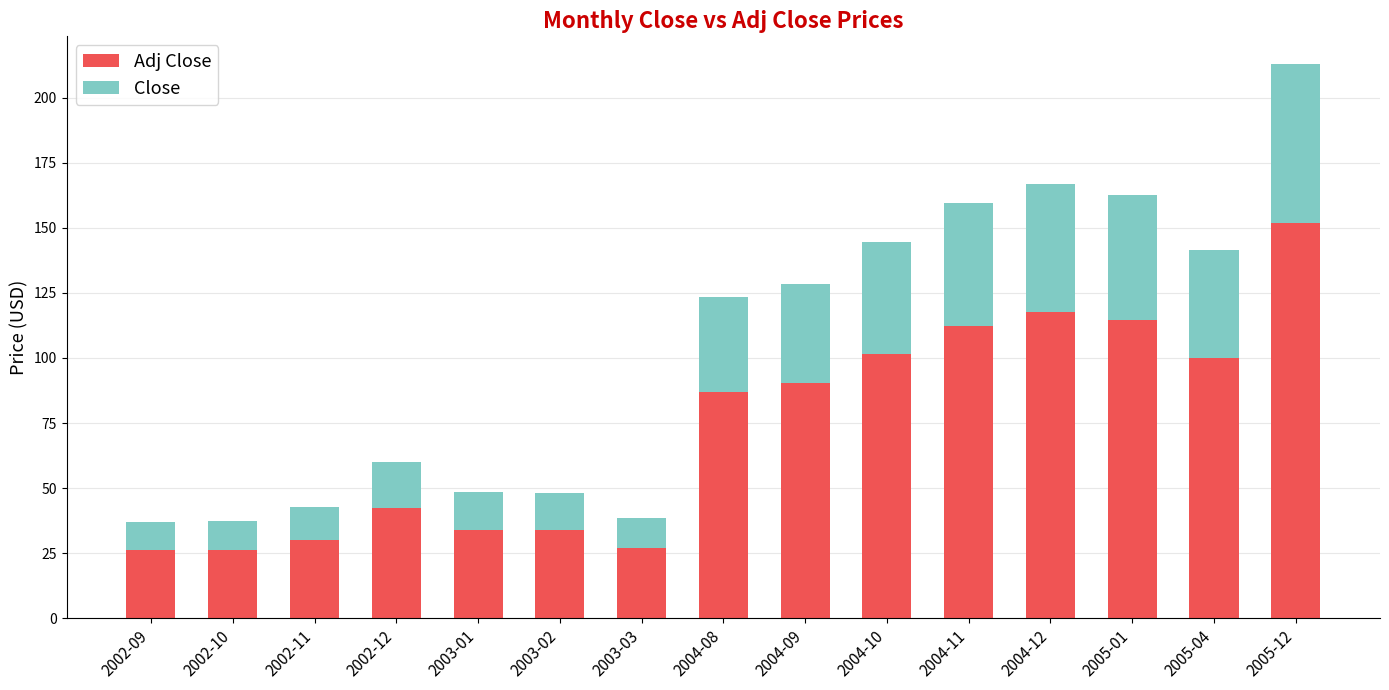

What is the total value across all series at 2003-03?

38.4